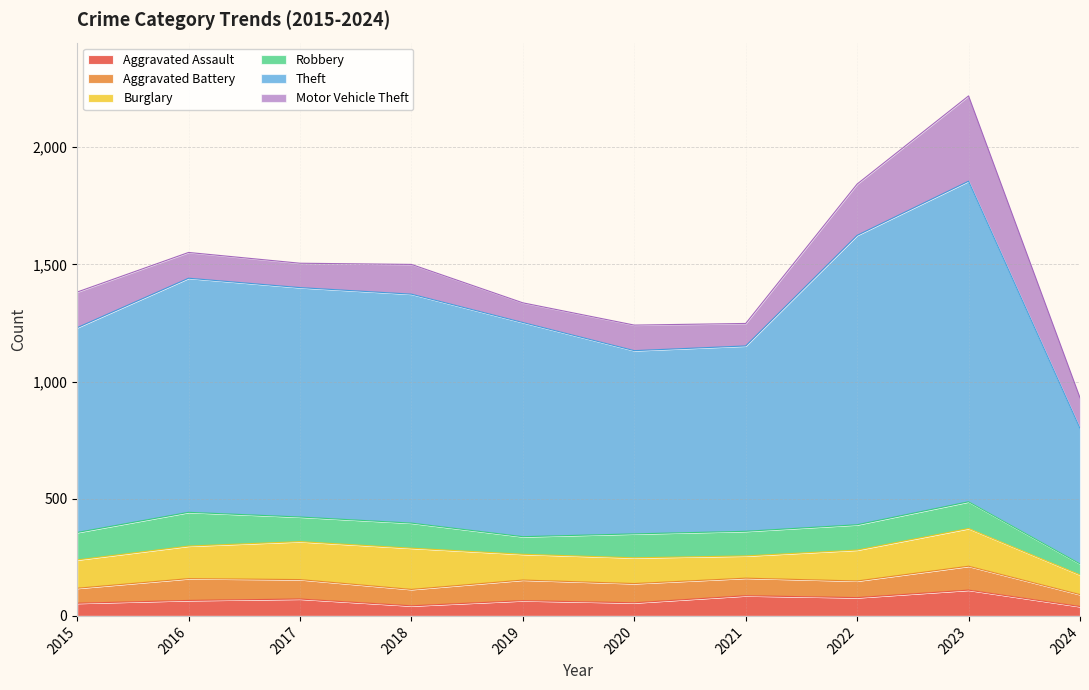

How many lines are shown in the chart?

6